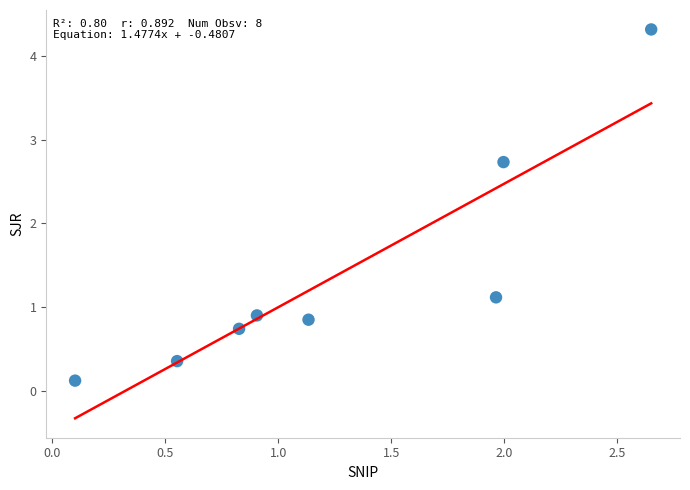

What Y value in the scatter plot is closest to 2?

2.7